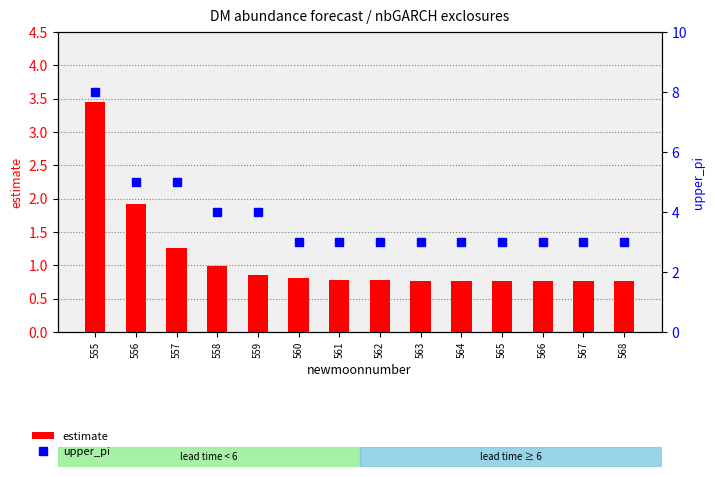

What is the spread (max minus min) of values at 568?

2.2